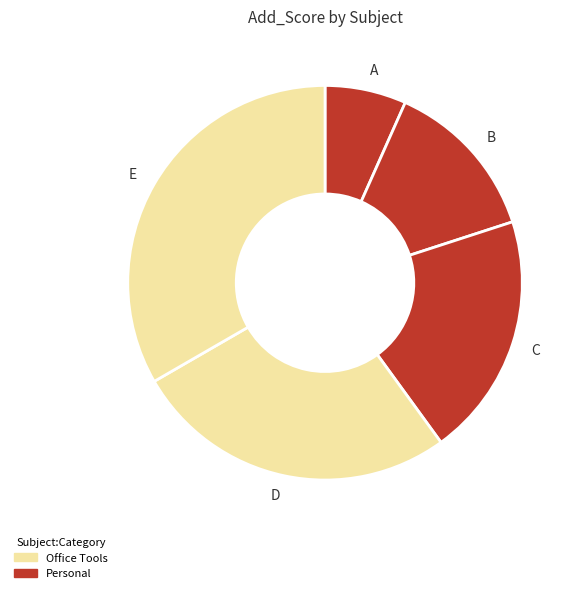

Which category has the smallest portion of the pie?

A